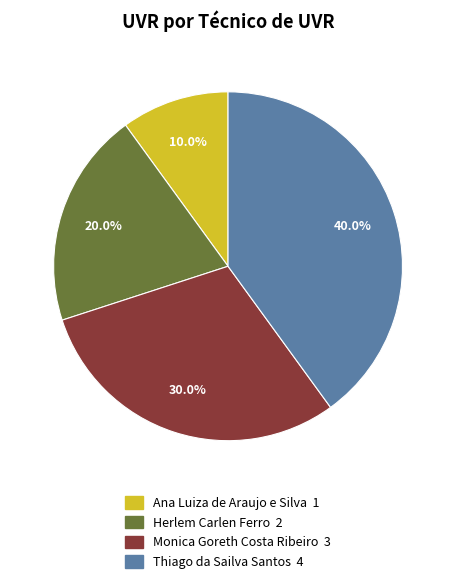

How much of the chart is everything except Ana Luiza de Araujo e Silva?

90.0%